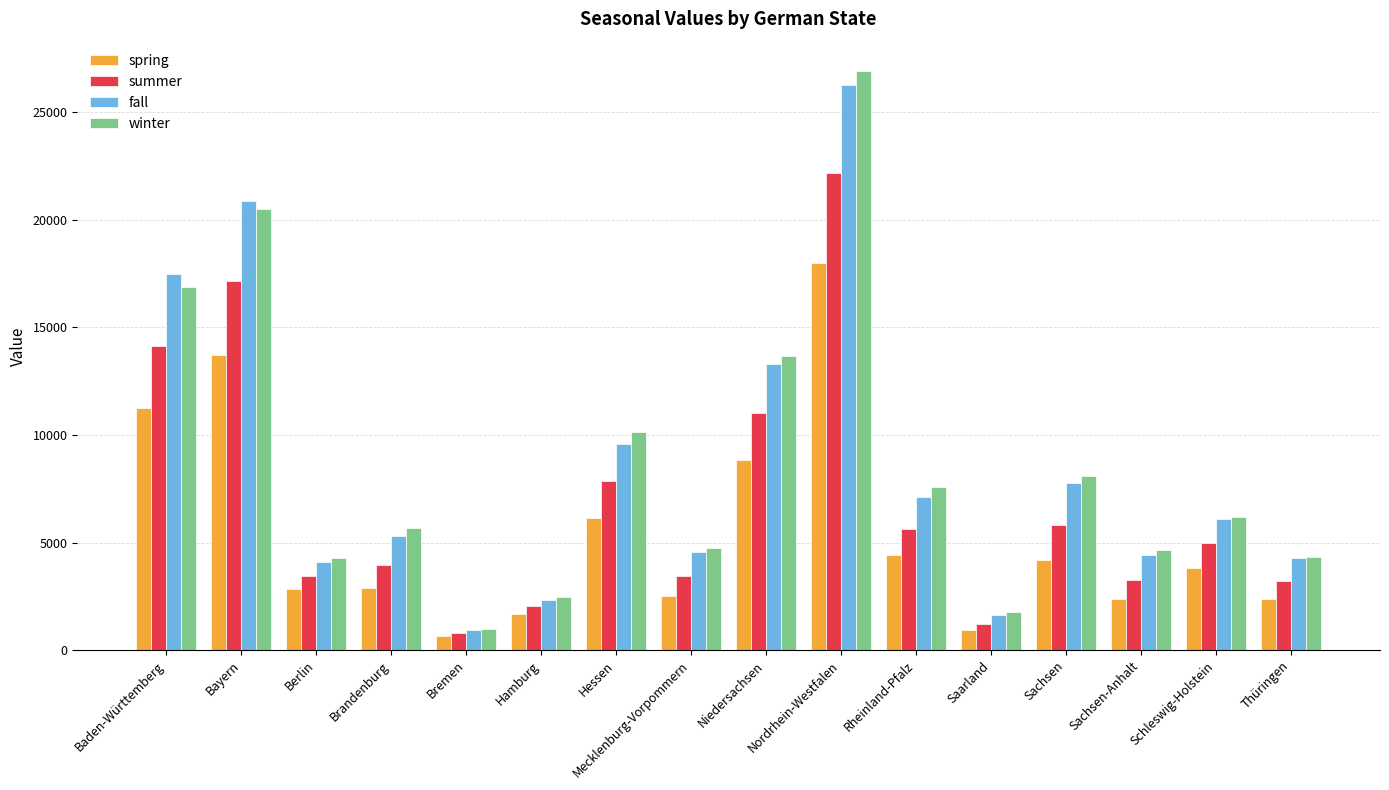

What is the greatest value displayed?

26918